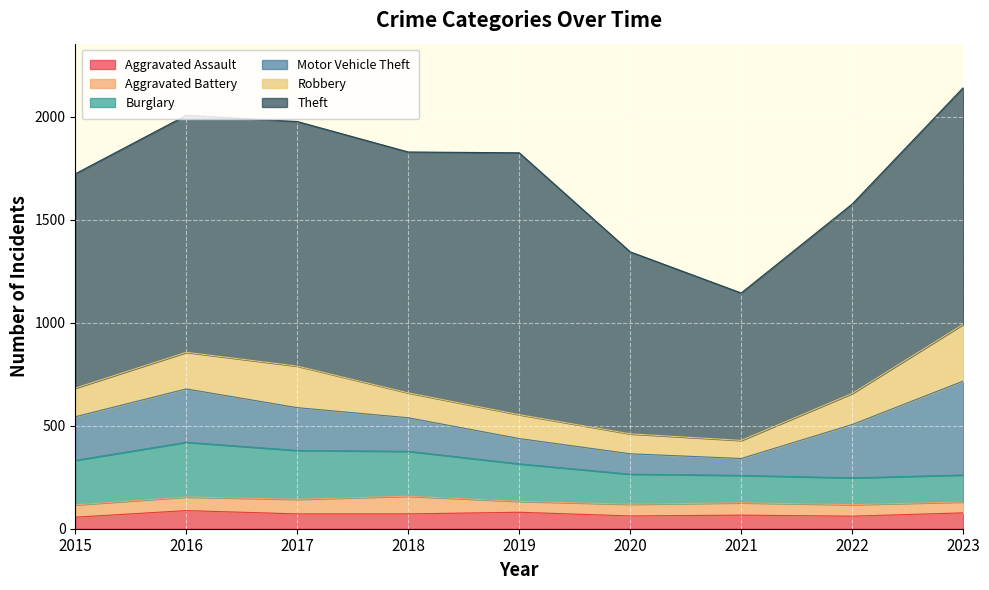

What is the difference between the maximum and minimum values in the Motor Vehicle Theft series?

374